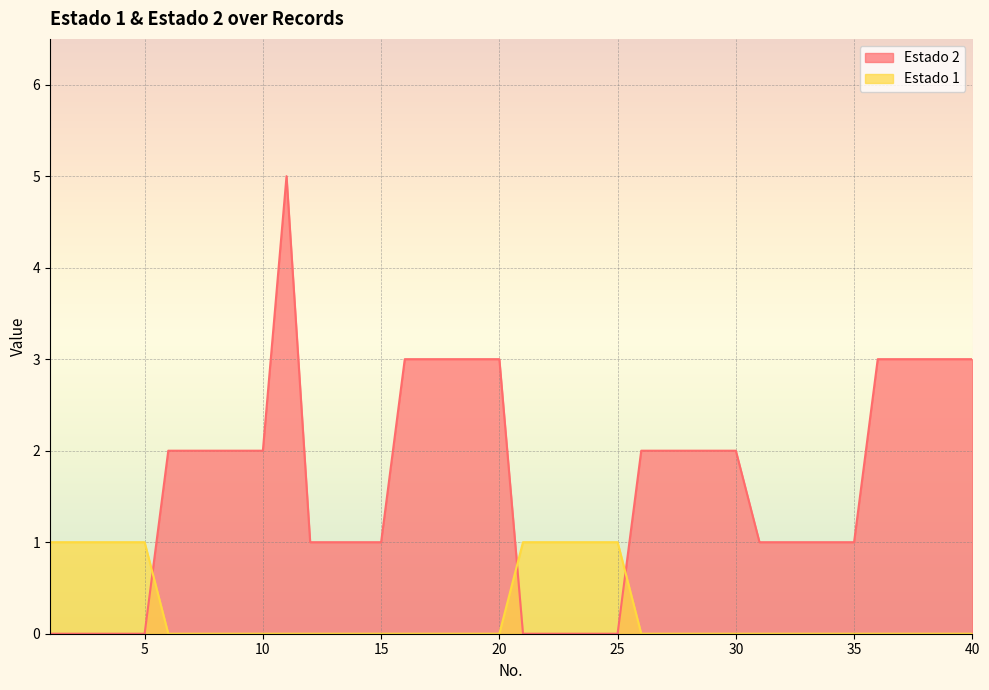

How many interior local peaks does the Estado 2 series have?

1